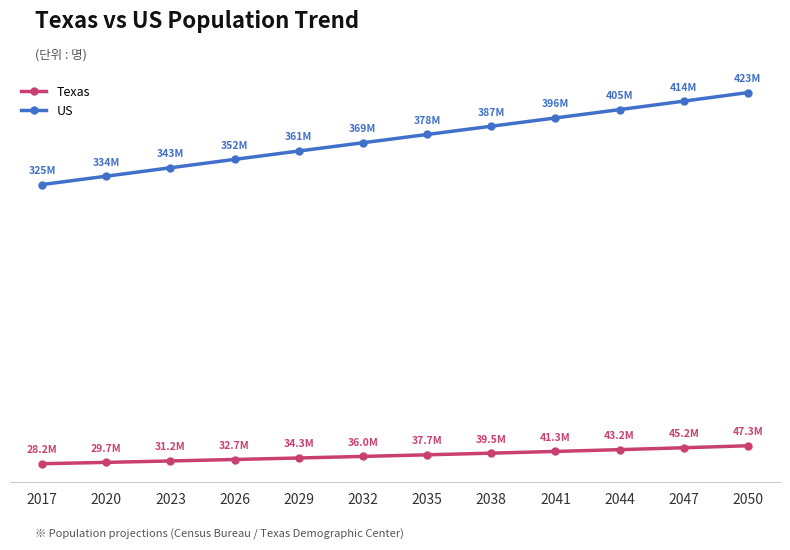

What is the sum of the US values at 2020 and 2047?

747628200